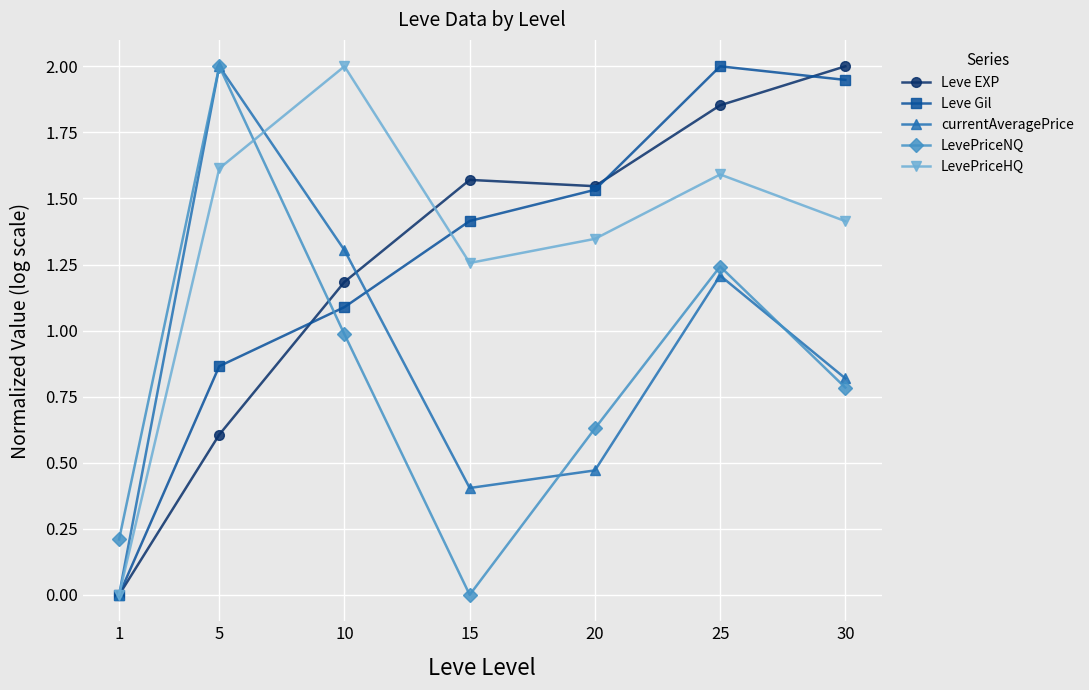

True or false: LevePriceNQ has a value of 0.3 at 30.

False